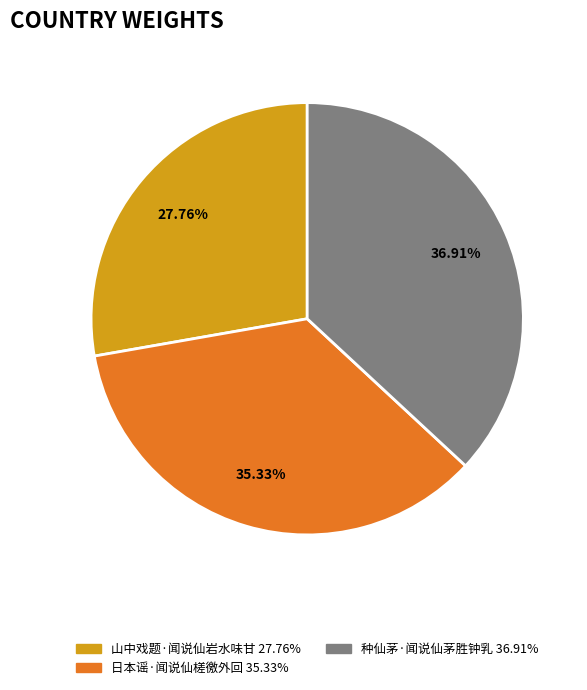

What is the largest slice in the pie chart?

种仙茅·闻说仙茅胜钟乳